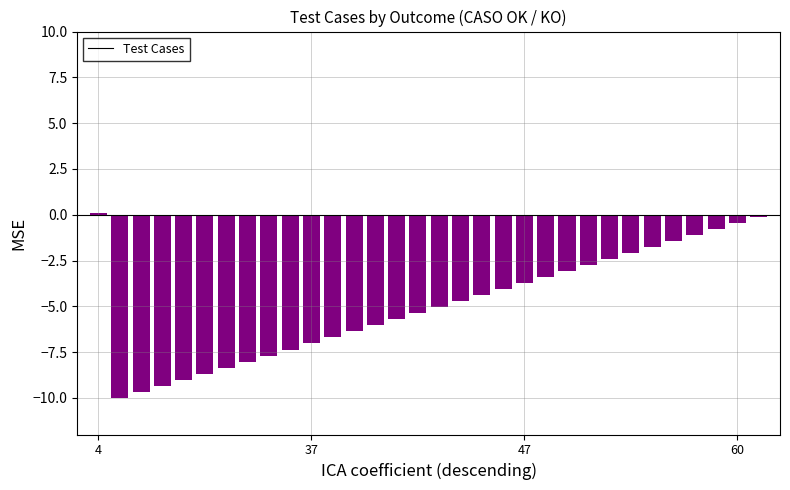

What is the minimum value shown in the chart?

-10.0